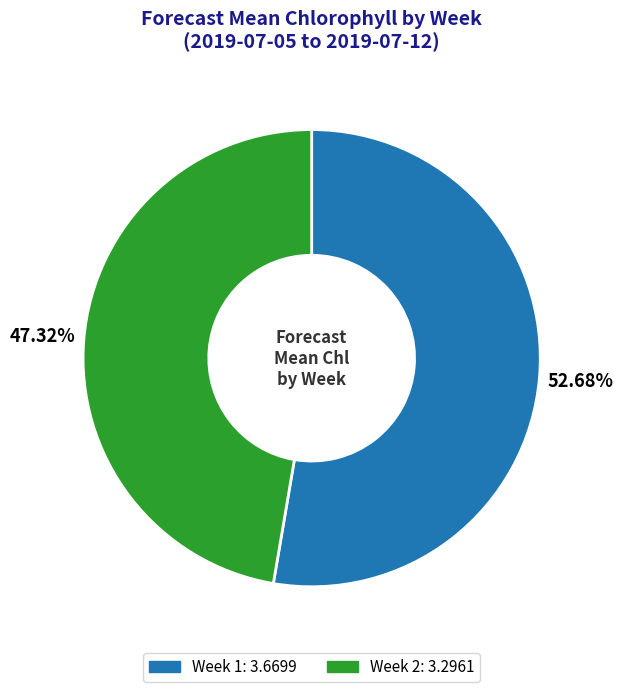

Is there a majority slice in this chart?

Yes